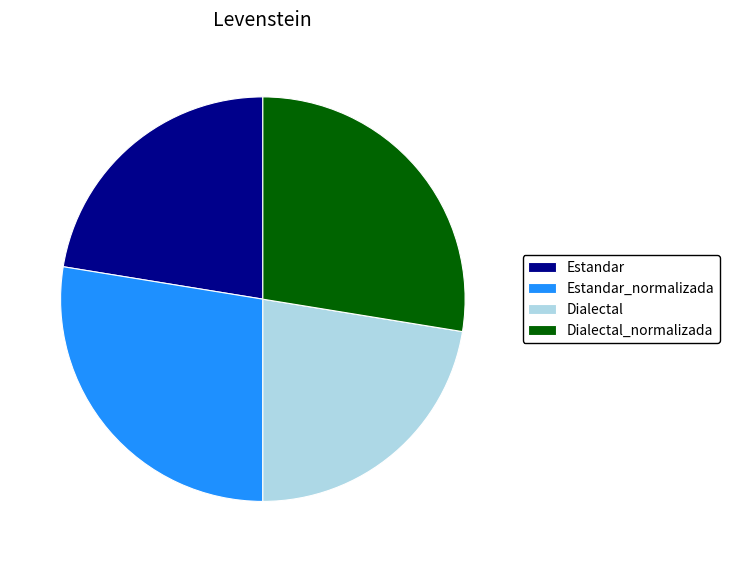

Does Dialectal_normalizada represent more than half of the total?

No